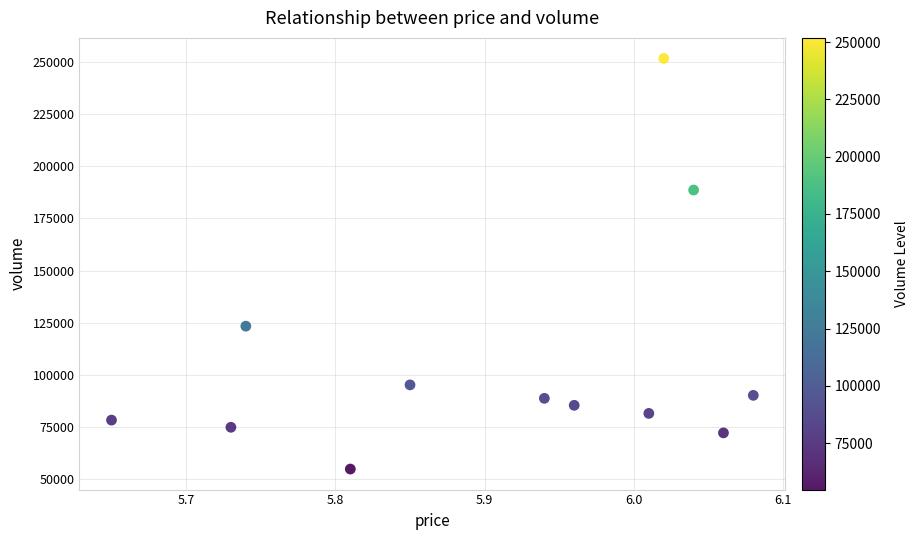

What Y value in the scatter plot is closest to 153265?

123297